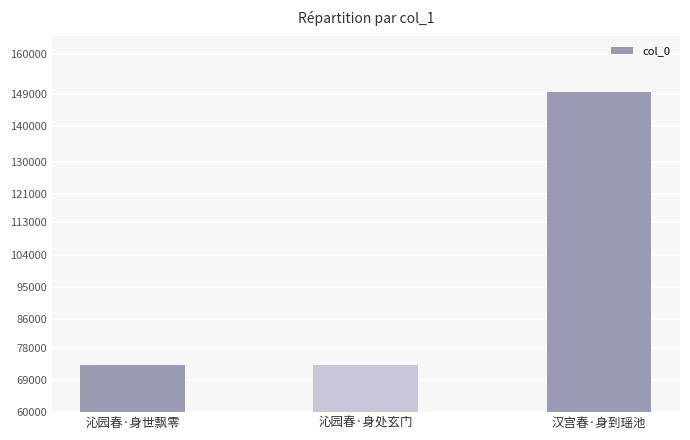

What is the sum of all values?

295970